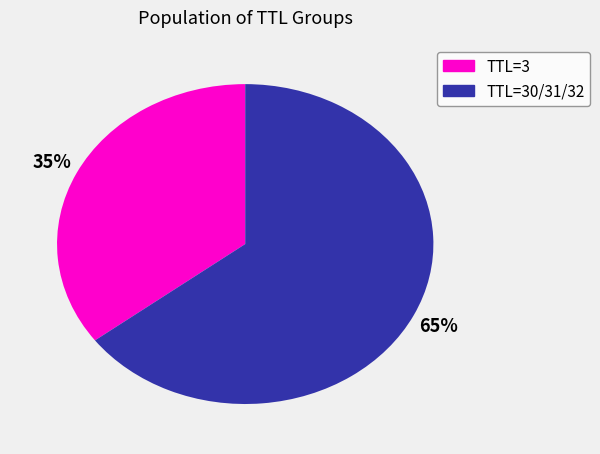

To the nearest percent, what is the average slice percentage?

50%